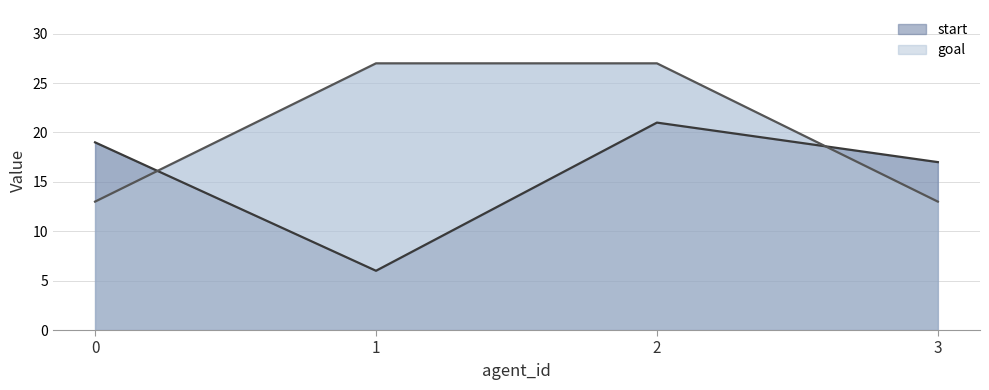

List the series in order of their overall mean, lowest first.

start, goal